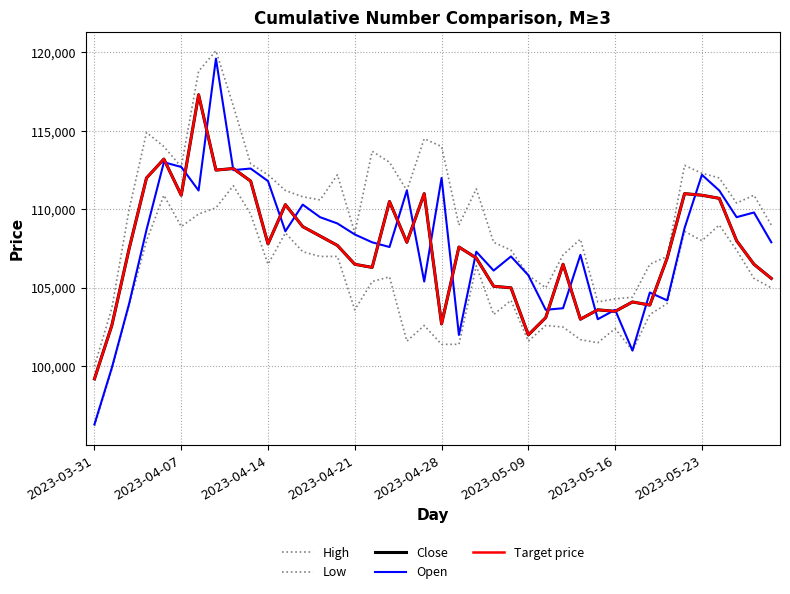

Which series has the largest total across all categories?

High